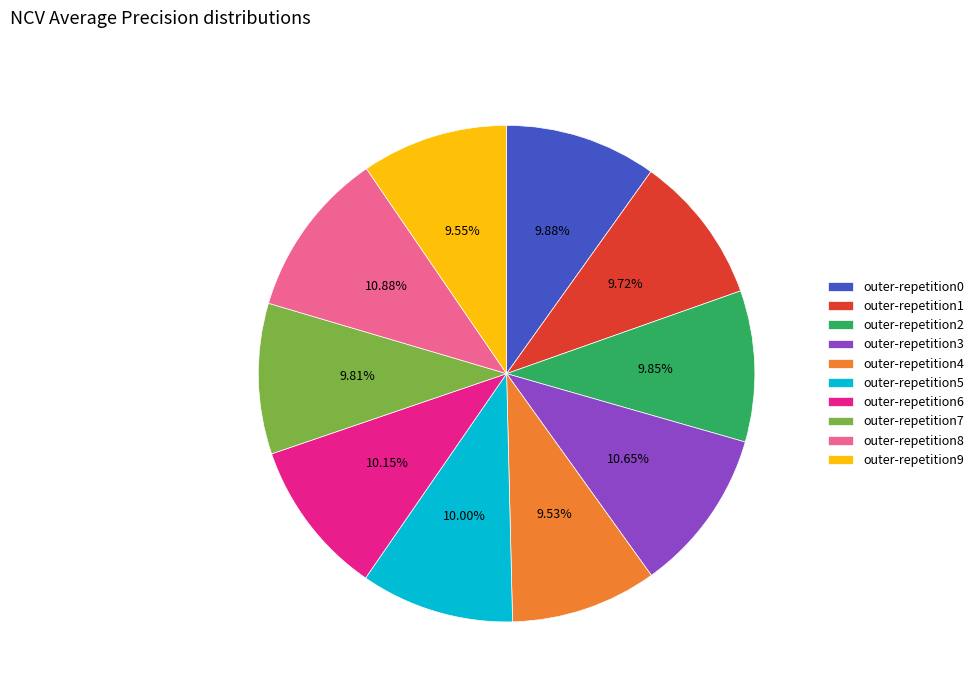

To the nearest percent, what is the difference between the largest and smallest slice percentages?

1%